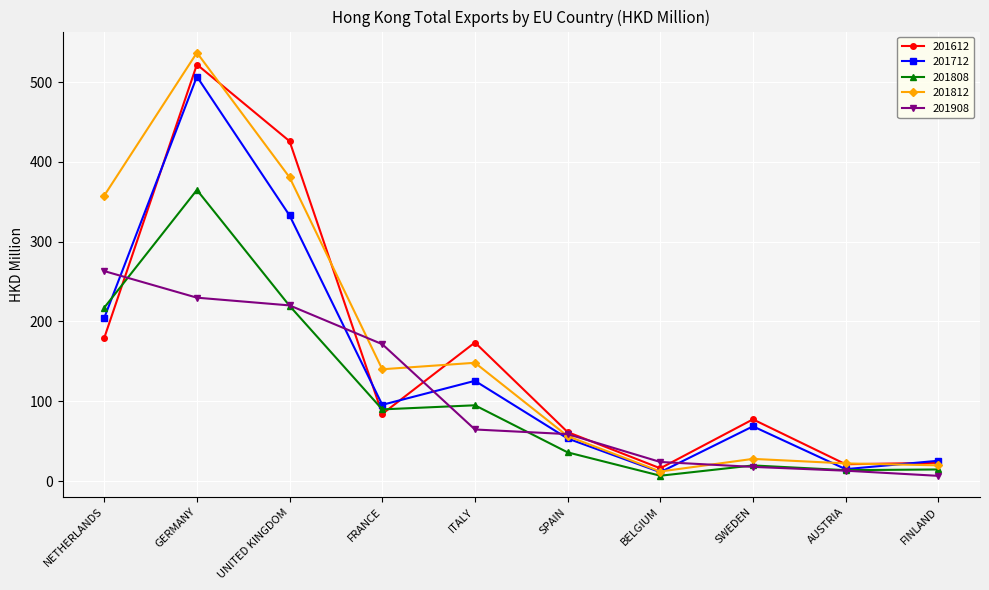

Which series has the widest spread of values?

201812